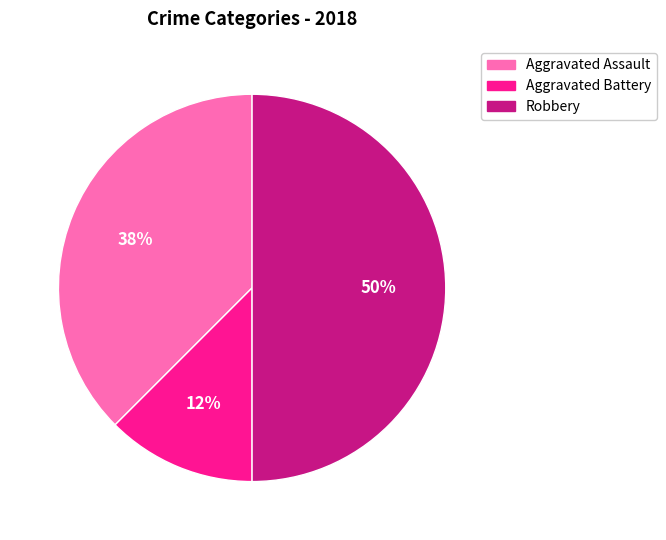

Which category has the biggest portion of the pie?

Robbery